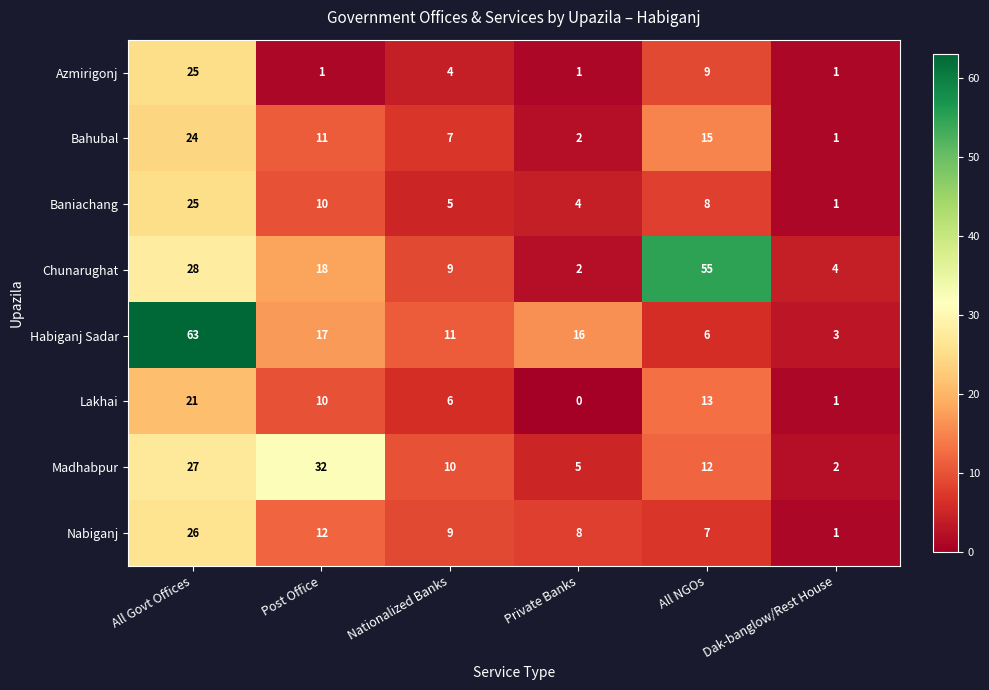

How many categories are shown in the chart?

6